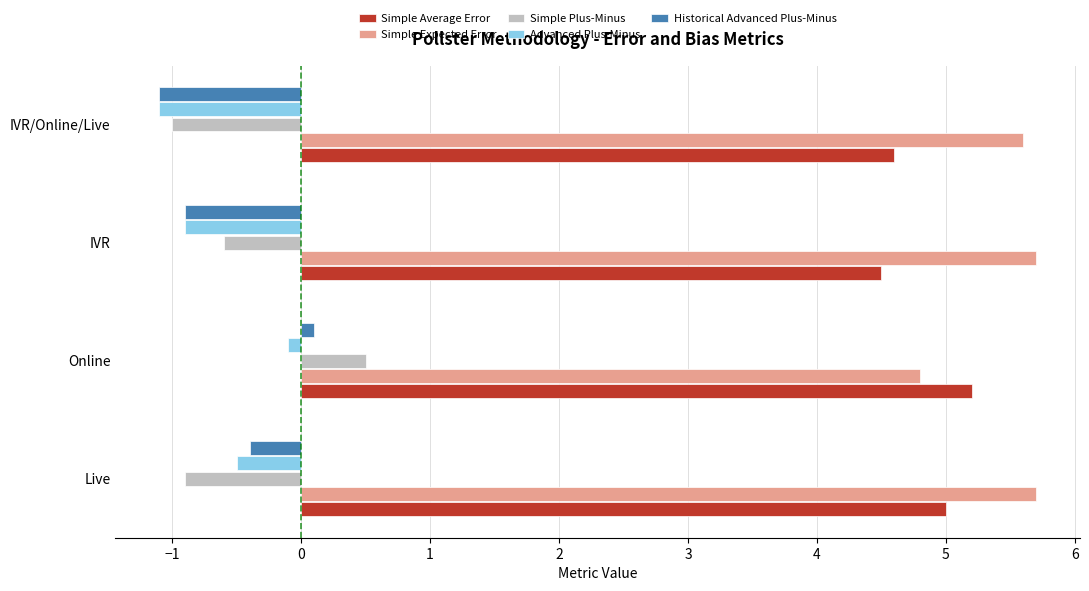

Between Online and IVR/Online/Live, which series saw the biggest shift?

Simple Plus-Minus